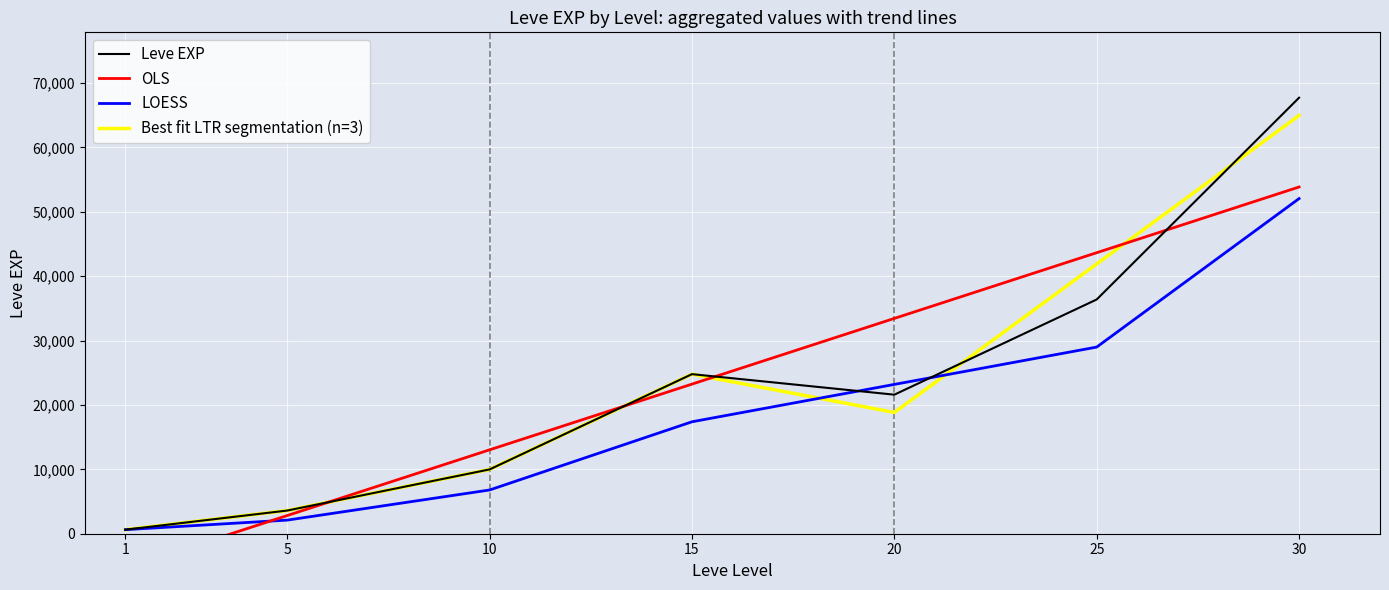

How many times do OLS and LOESS cross each other?

1